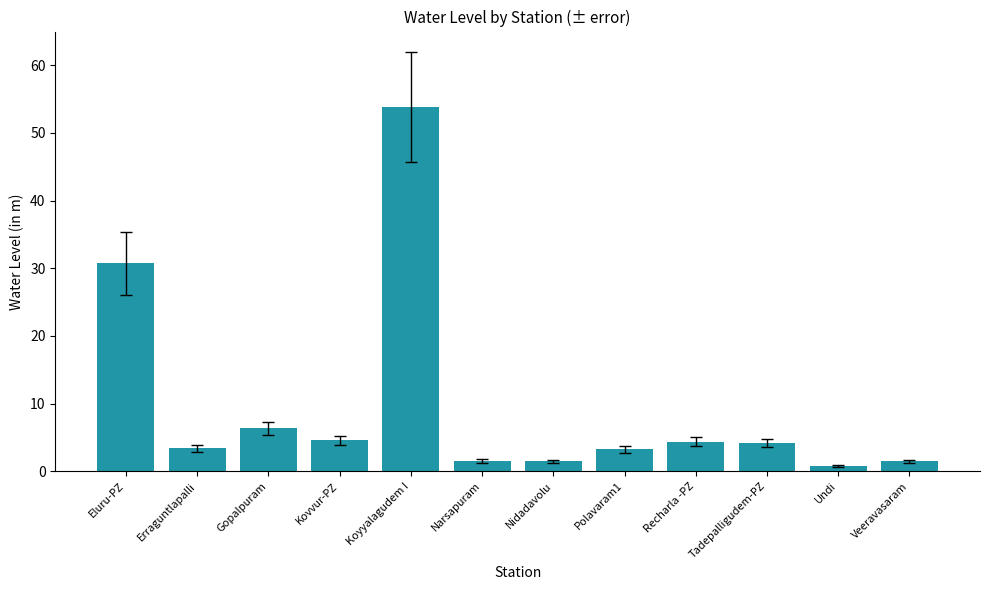

Where is the data nearest to the value 27?

Eluru-PZ